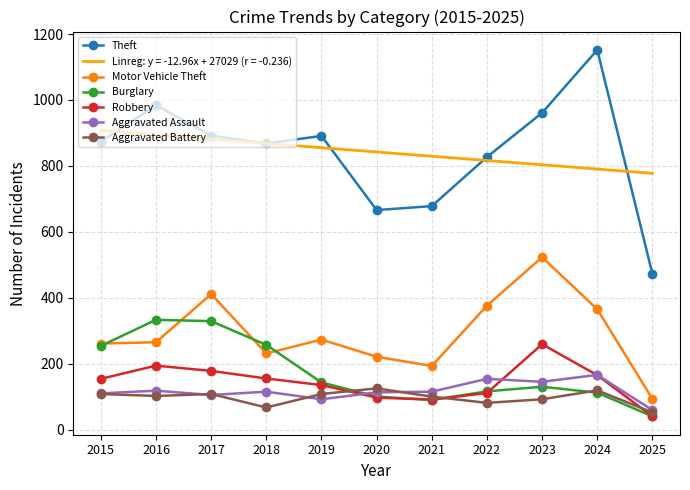

What are all the series names shown in the legend?

Theft, Linreg: y = -12.96x + 27029 (r = -0.236), Motor Vehicle Theft, Burglary, Robbery, Aggravated Assault, Aggravated Battery